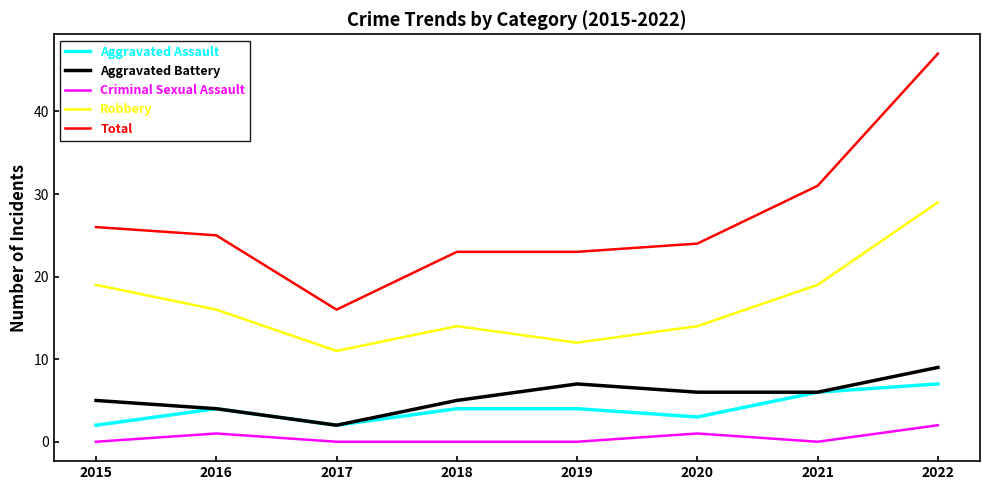

Between 2017 and 2019, which series saw the biggest shift?

Total